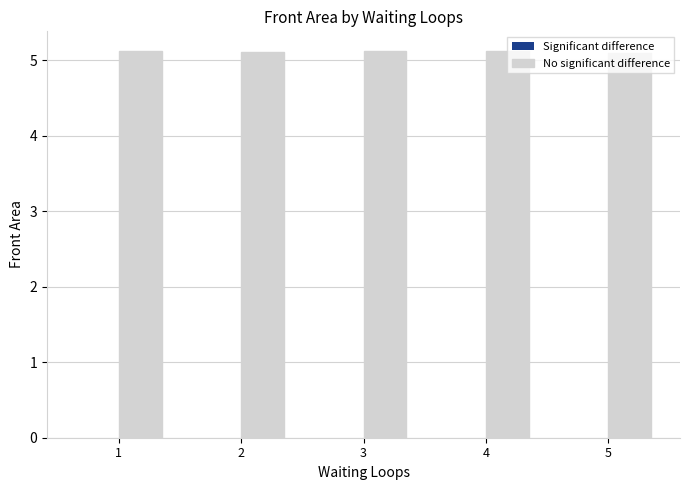

How many bars are there in total?

5